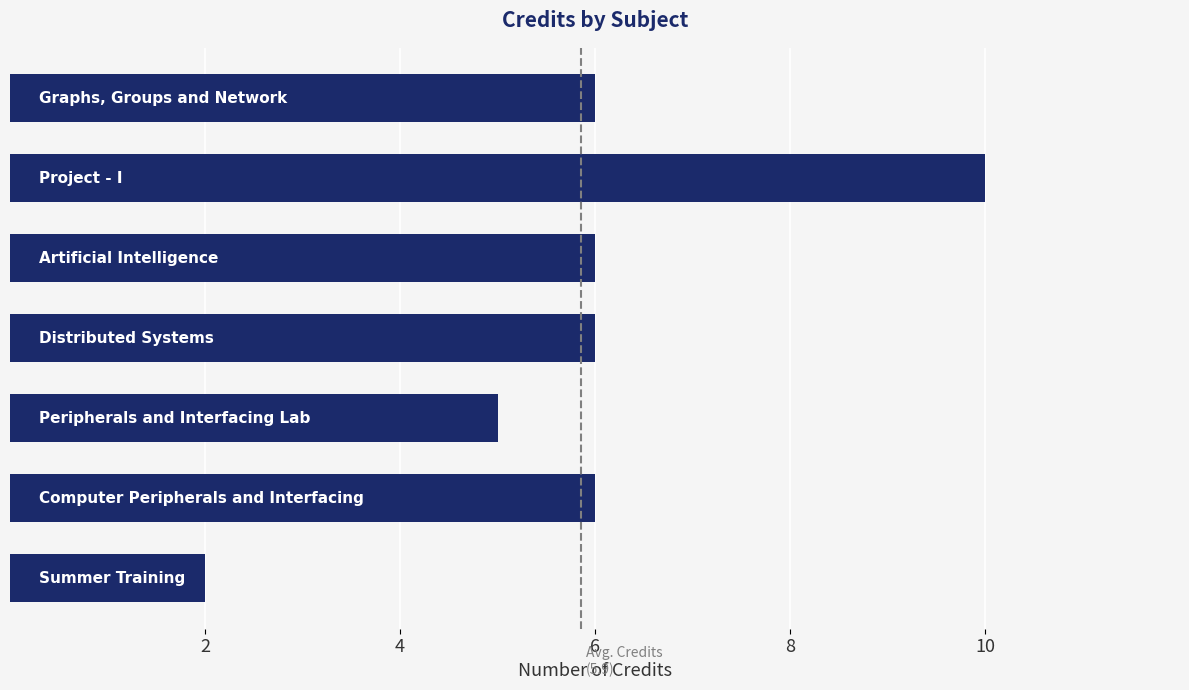

How many bars are there in total?

7